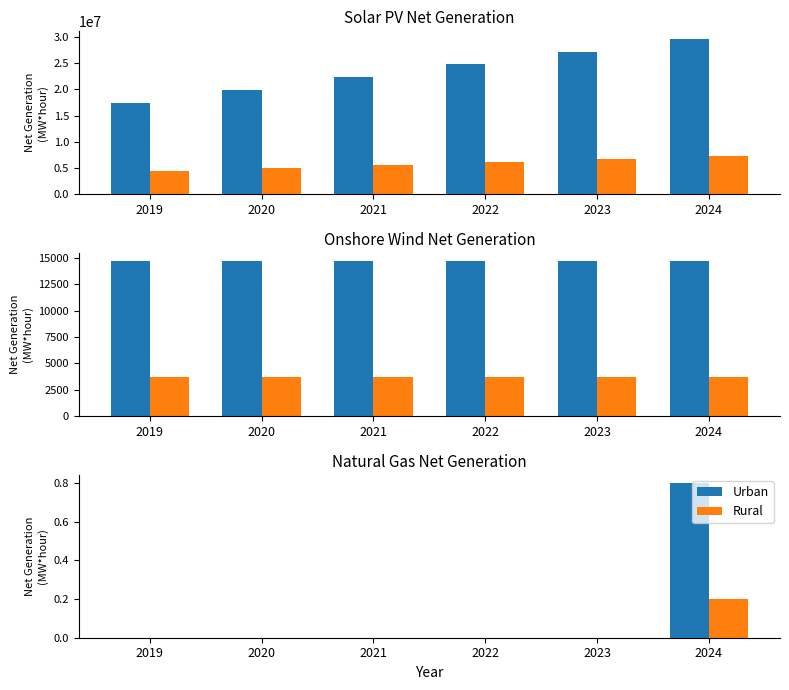

Which series has the widest spread of values?

Urban